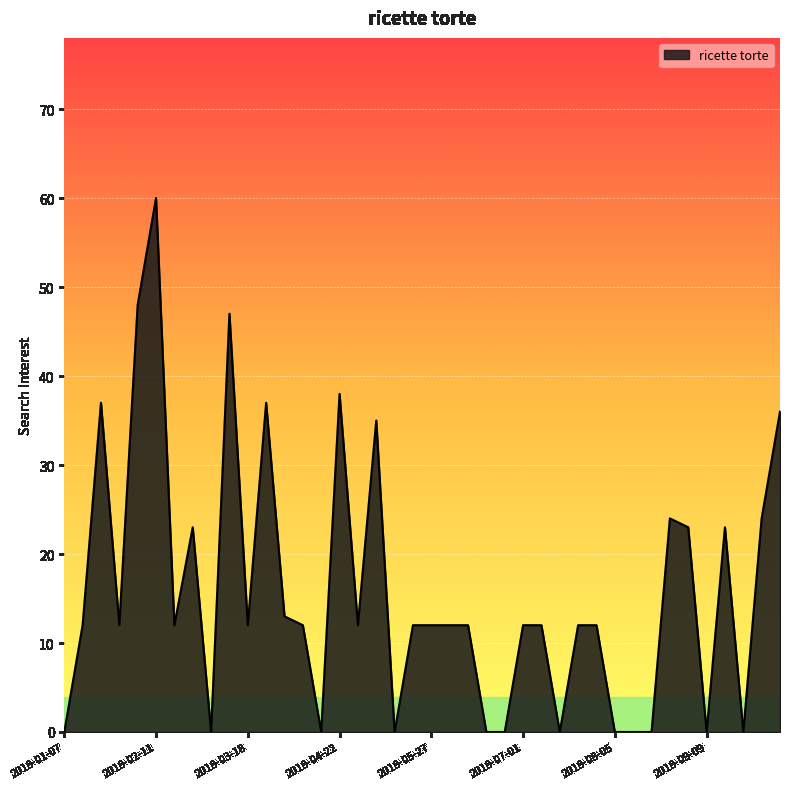

What is the maximum value shown in the chart?

60